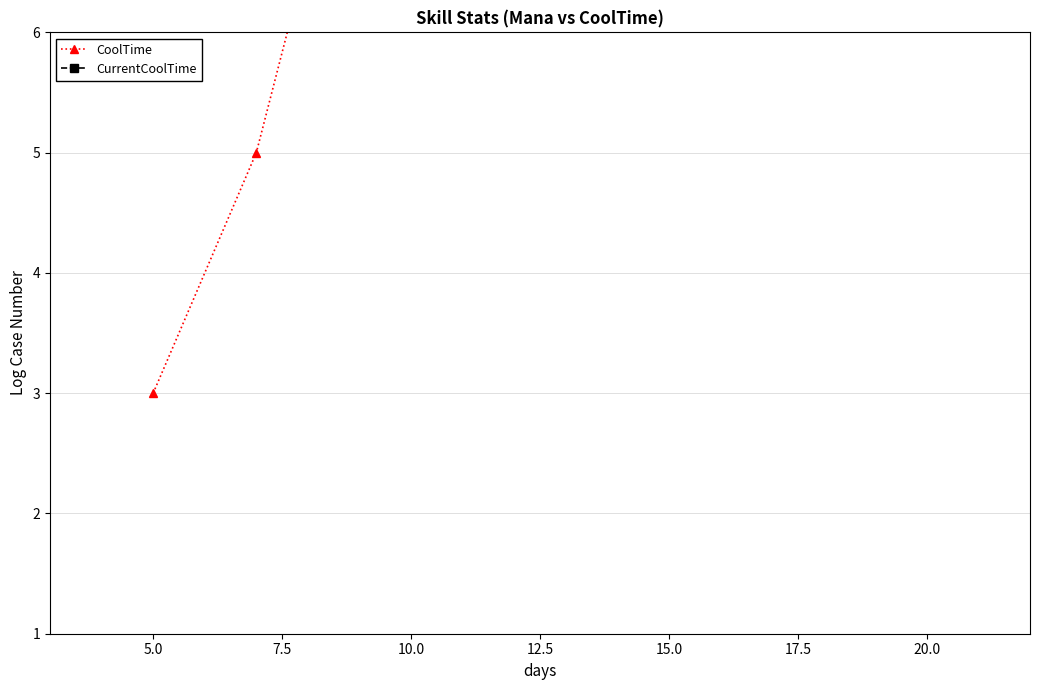

Between 10.0 and 20.0, which series saw the biggest shift?

CoolTime